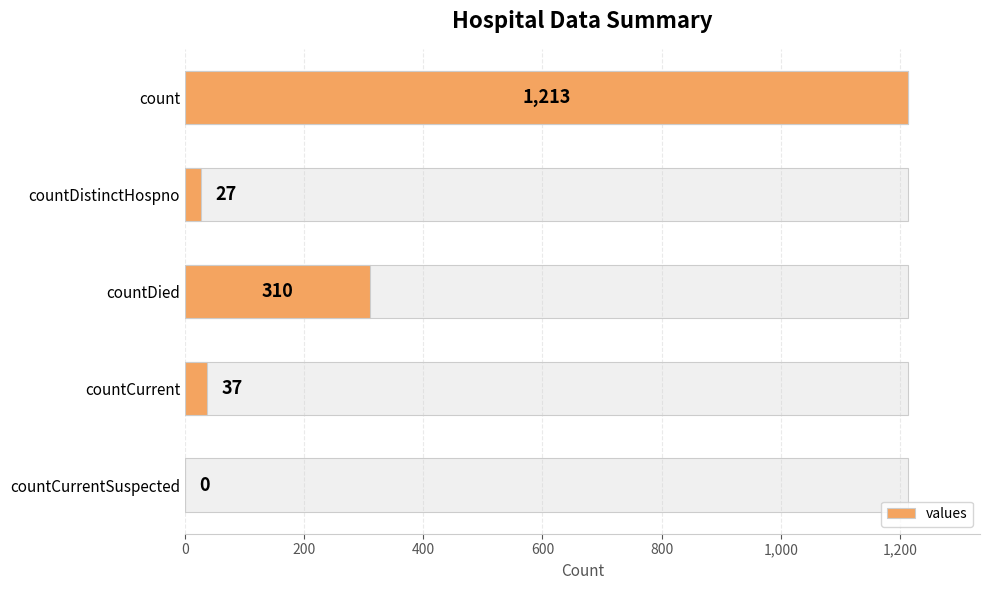

The value at countDistinctHospno is 27. True or false?

True